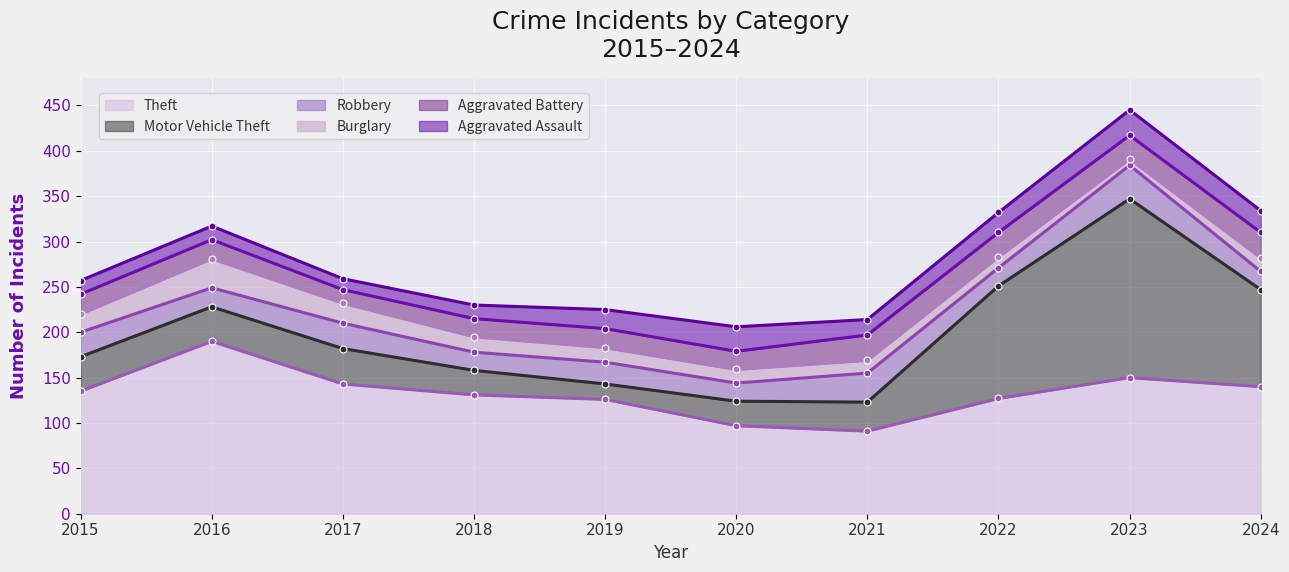

At how many categories does at least one series exceed 27?

10